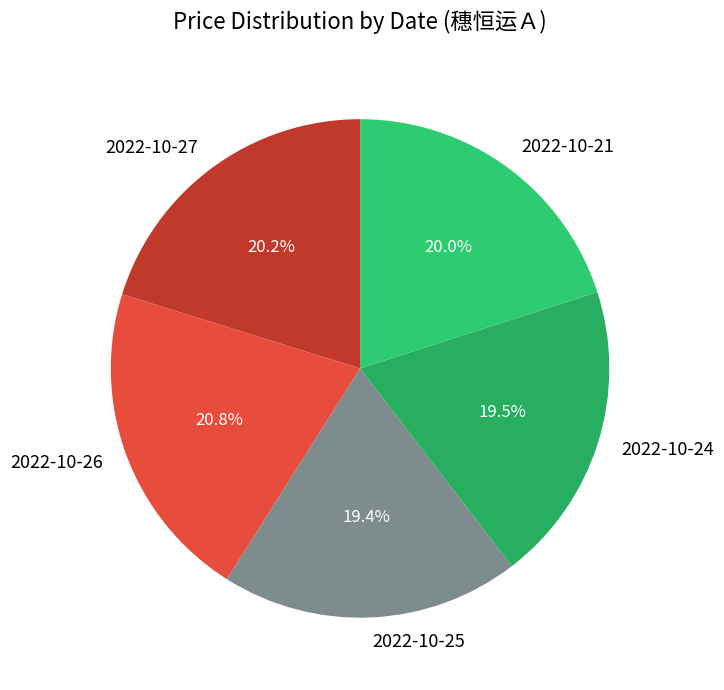

What is the ratio of the value at 2022-10-21 to the value at 2022-10-25?

1.0